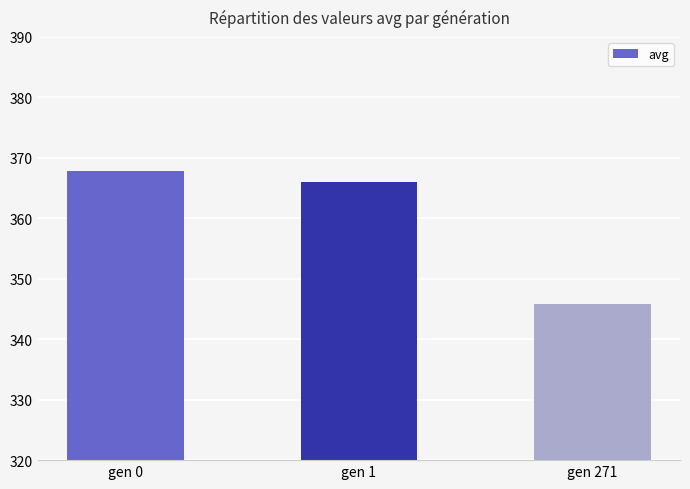

Reading left to right, extract all data points from this chart.

367.8	366.1	345.9